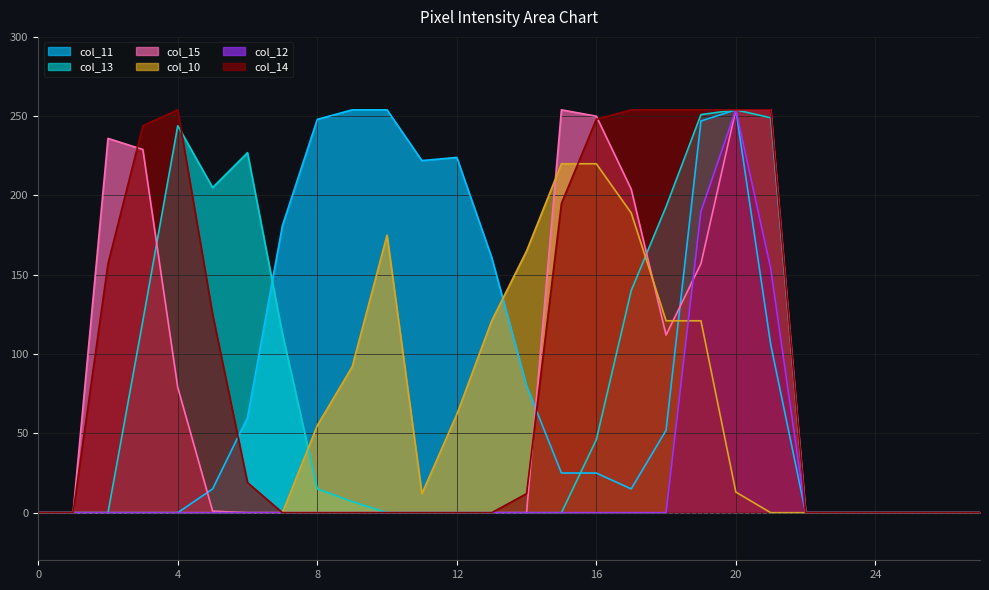

At how many categories does at least one series exceed 3?

20